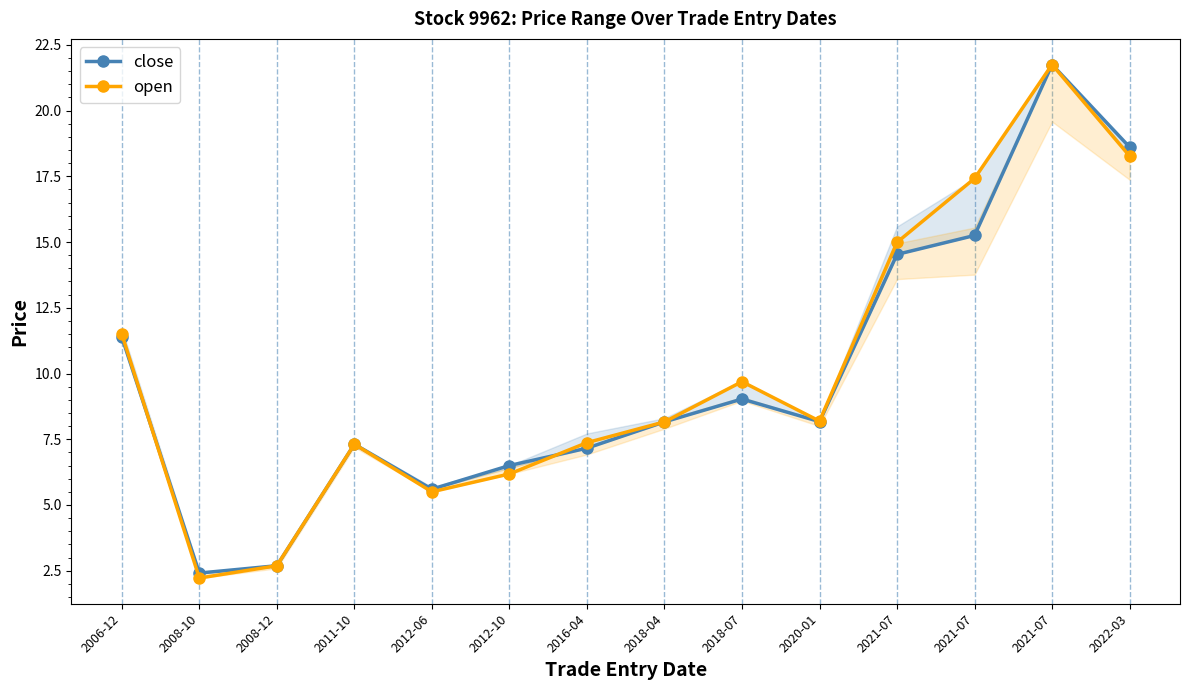

At 2018-04, list the series in order from smallest to largest.

close, open